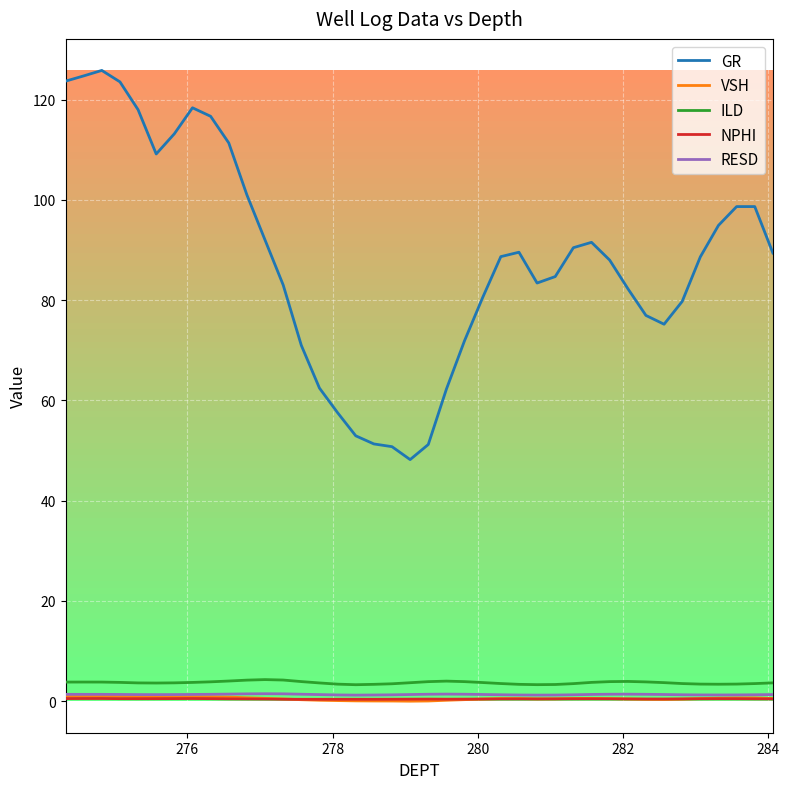

Which series has the widest spread of values?

GR